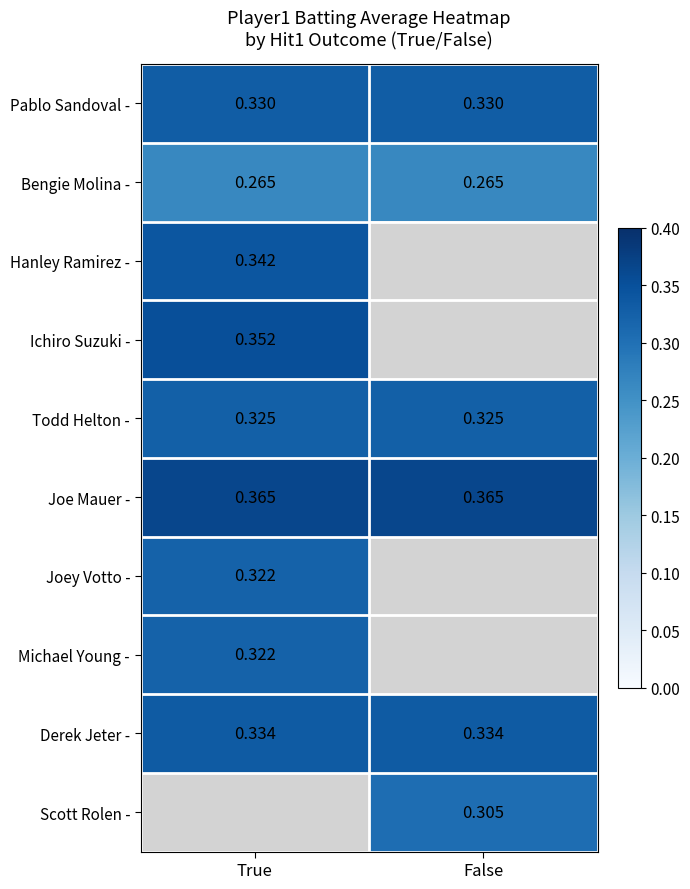

Is the value of Hanley Ramirez - at True greater than the value of Pablo Sandoval - at False?

Yes